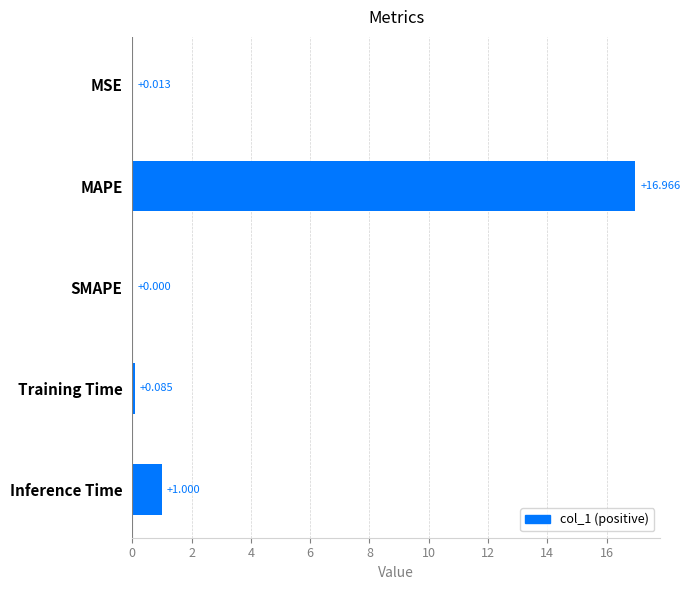

Are the bars horizontal?

Yes